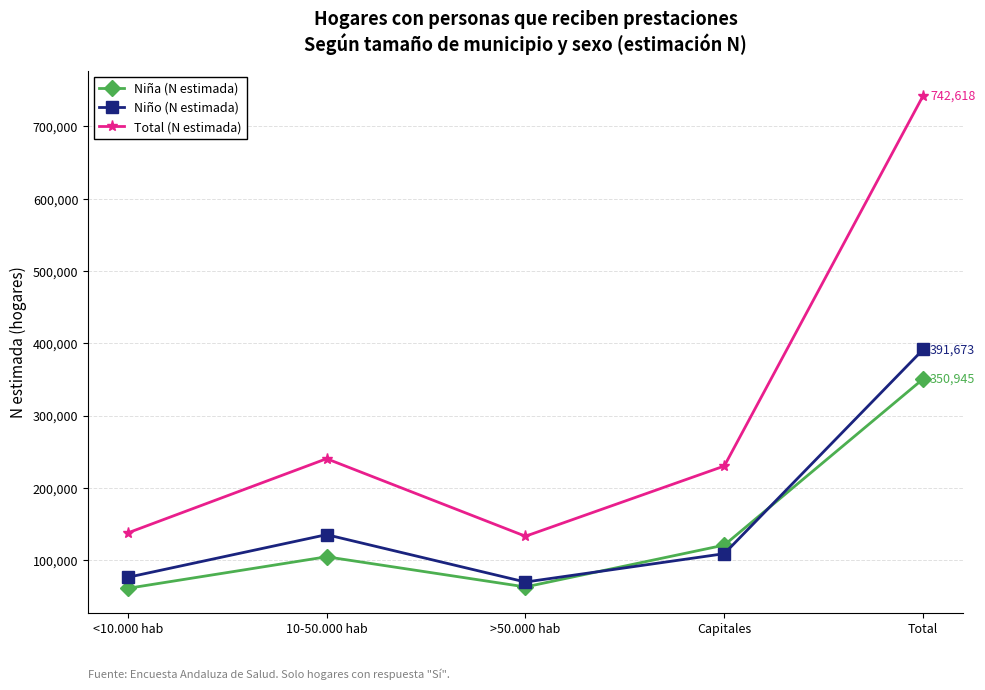

What is the total value across all series at <10.000 hab?

276040